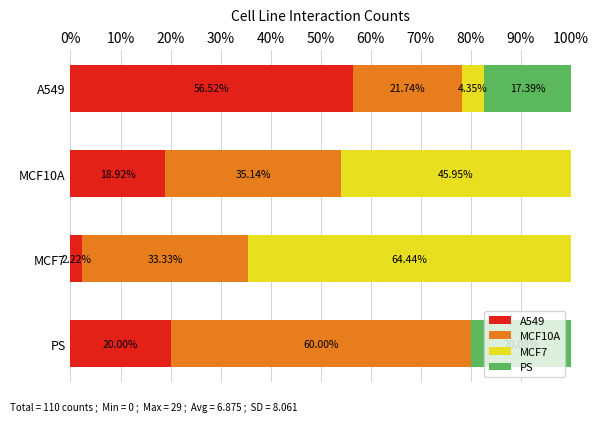

How many series are shown in this chart?

4